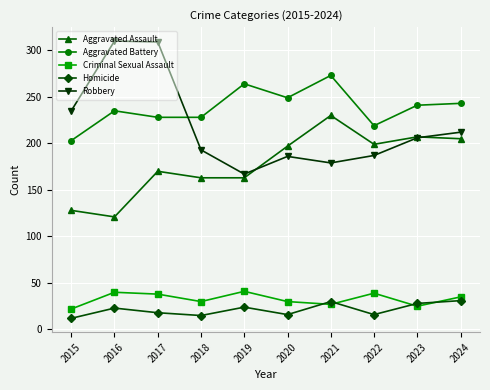

How many data points in Robbery are less than 206?

5